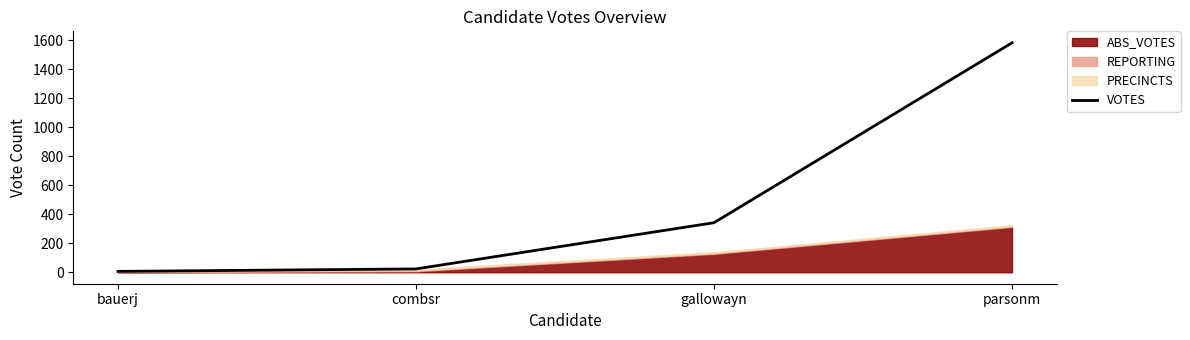

Rank the categories by value from lowest to highest.

bauerj, combsr, gallowayn, parsonm